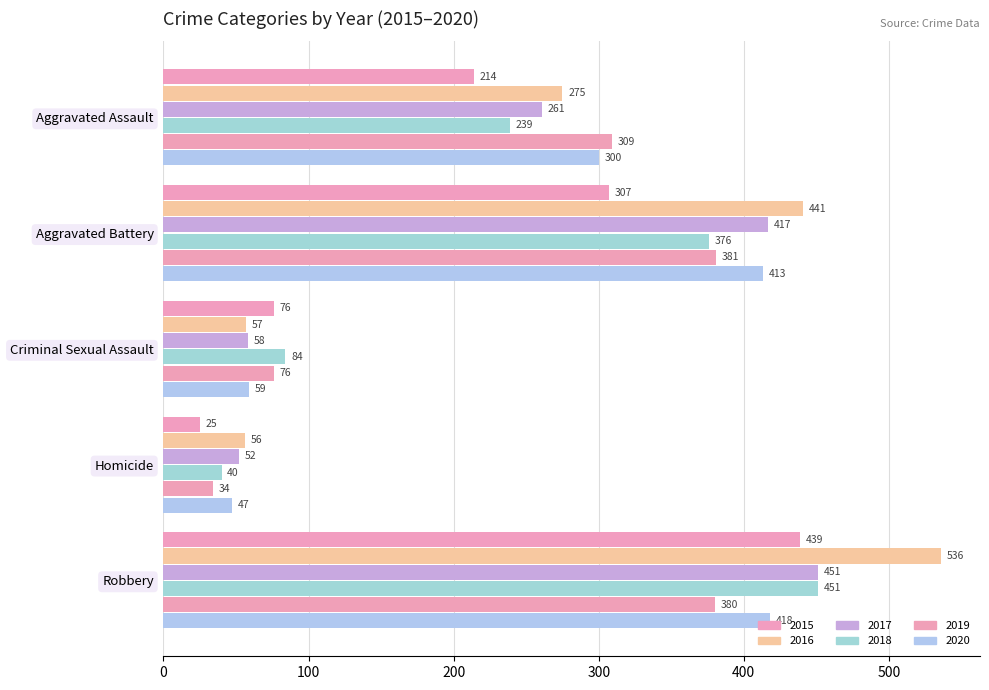

The 2020 series shows 287 at Robbery. True or false?

False